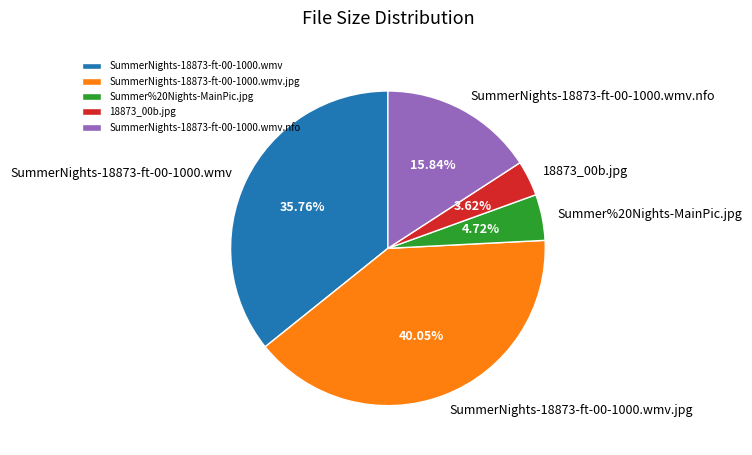

Between Summer%20Nights-MainPic.jpg and SummerNights-18873-ft-00-1000.wmv.nfo, which is larger?

SummerNights-18873-ft-00-1000.wmv.nfo